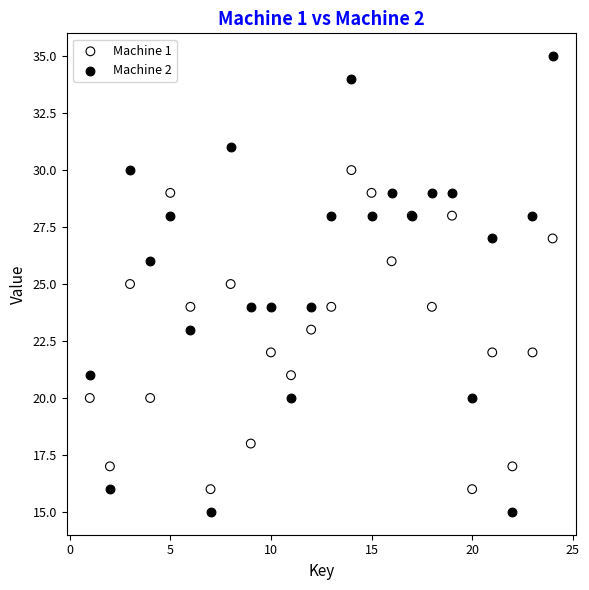

Which series has the largest Y range (max minus min)?

Machine 2